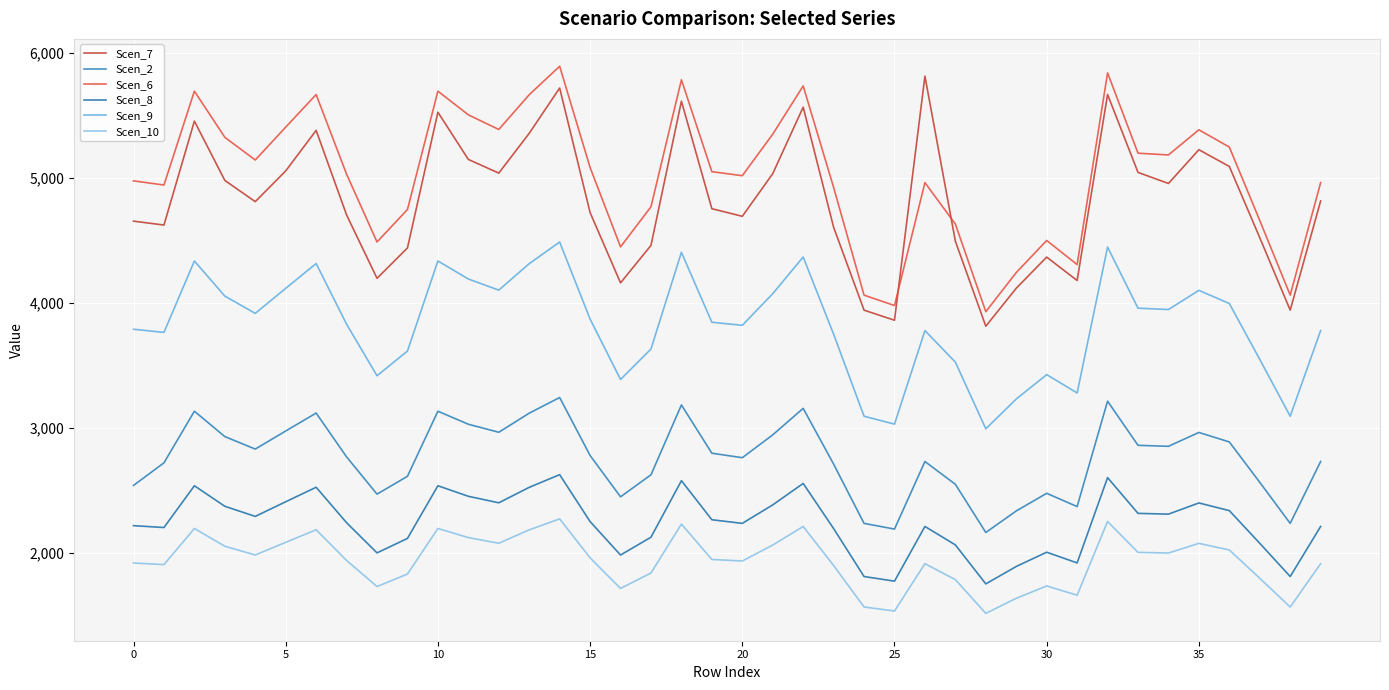

True or false: Scen_8 and Scen_10 cross at least once.

False